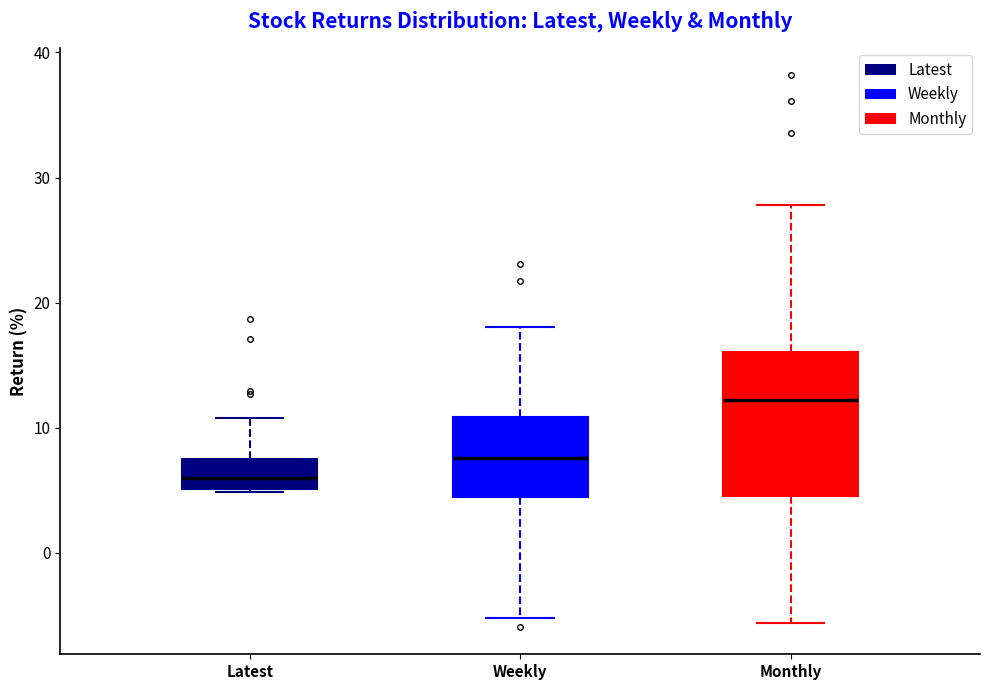

Reading left to right, transcribe this box plot: for each box, give where its median line is, the range the box spans, and where its two whiskers end, as read against the y-axis. The values are not printed on the chart, so give them approximately, as read against the axis.

Latest: median 6, box 5 to 7, whiskers 5 to 11
Weekly: median 8, box 4 to 11, whiskers -5 to 18
Monthly: median 12, box 5 to 16, whiskers -6 to 28